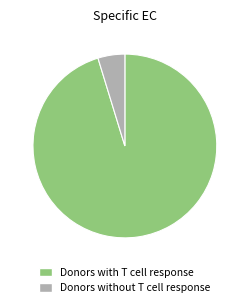

Count the number of slices in the pie.

2